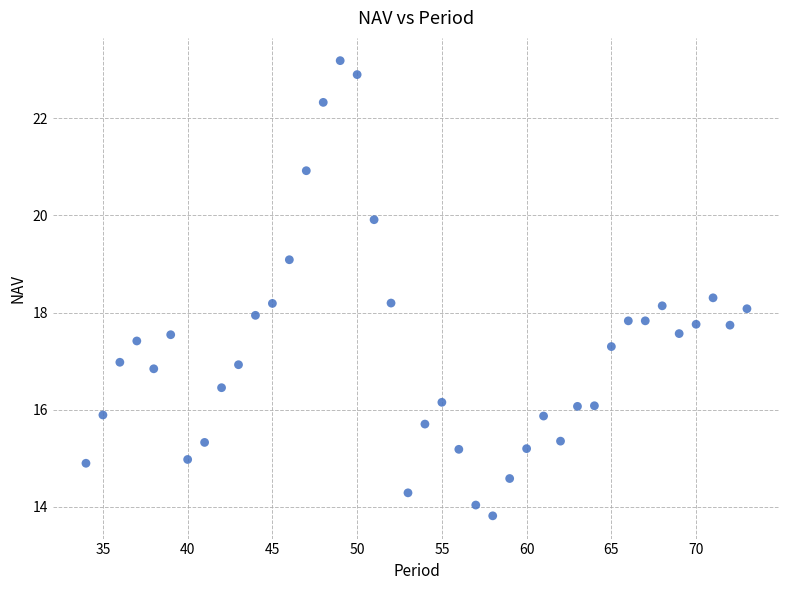

What is the range of X values (max minus min)?

39.0